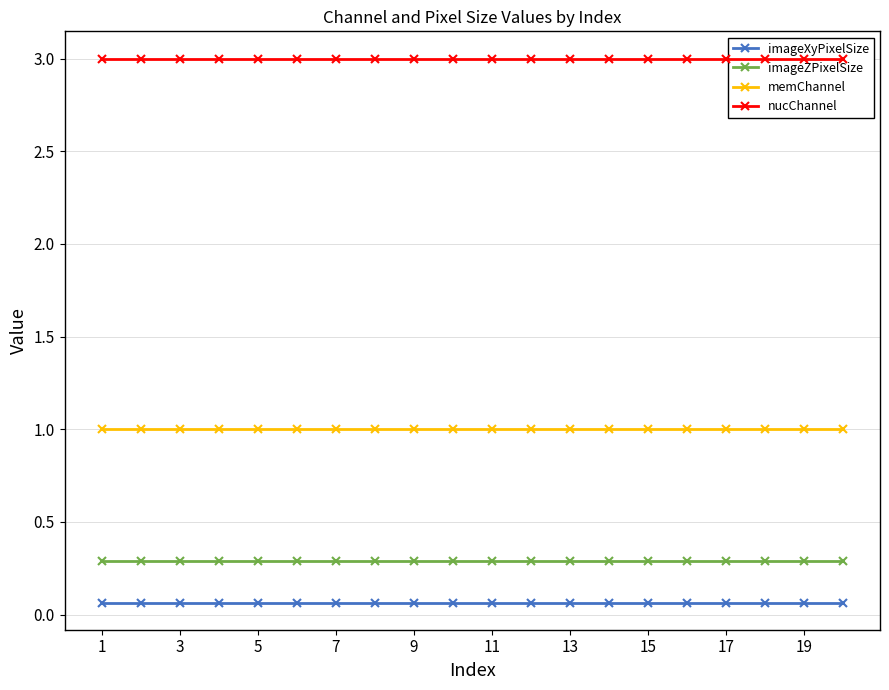

True or false: imageZPixelSize has a value of 0.3 at 1.

True